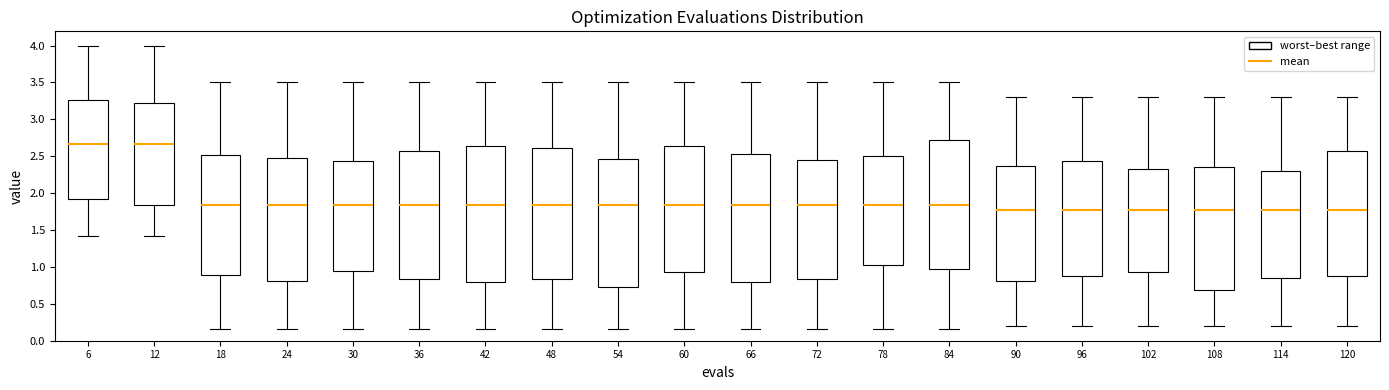

Reading left to right, read every box against the y-axis: the position of its median line, the range the box covers, and the ends of its whiskers. The values are not printed on the chart, so give them approximately, as read against the axis.

6: median 2.65, box 1.90 to 3.25, whiskers 1.40 to 4.00
12: median 2.65, box 1.85 to 3.25, whiskers 1.40 to 4.00
18: median 1.85, box 0.90 to 2.50, whiskers 0.15 to 3.50
24: median 1.85, box 0.80 to 2.50, whiskers 0.15 to 3.50
30: median 1.85, box 0.95 to 2.45, whiskers 0.15 to 3.50
36: median 1.85, box 0.85 to 2.55, whiskers 0.15 to 3.50
42: median 1.85, box 0.80 to 2.65, whiskers 0.15 to 3.50
48: median 1.85, box 0.85 to 2.60, whiskers 0.15 to 3.50
54: median 1.85, box 0.75 to 2.45, whiskers 0.15 to 3.50
60: median 1.85, box 0.95 to 2.65, whiskers 0.15 to 3.50
66: median 1.85, box 0.80 to 2.55, whiskers 0.15 to 3.50
72: median 1.85, box 0.85 to 2.45, whiskers 0.15 to 3.50
78: median 1.85, box 1.05 to 2.50, whiskers 0.15 to 3.50
84: median 1.85, box 1.00 to 2.70, whiskers 0.15 to 3.50
90: median 1.75, box 0.80 to 2.35, whiskers 0.20 to 3.30
96: median 1.75, box 0.85 to 2.45, whiskers 0.20 to 3.30
102: median 1.75, box 0.95 to 2.30, whiskers 0.20 to 3.30
108: median 1.75, box 0.70 to 2.35, whiskers 0.20 to 3.30
114: median 1.75, box 0.85 to 2.30, whiskers 0.20 to 3.30
120: median 1.75, box 0.90 to 2.55, whiskers 0.20 to 3.30